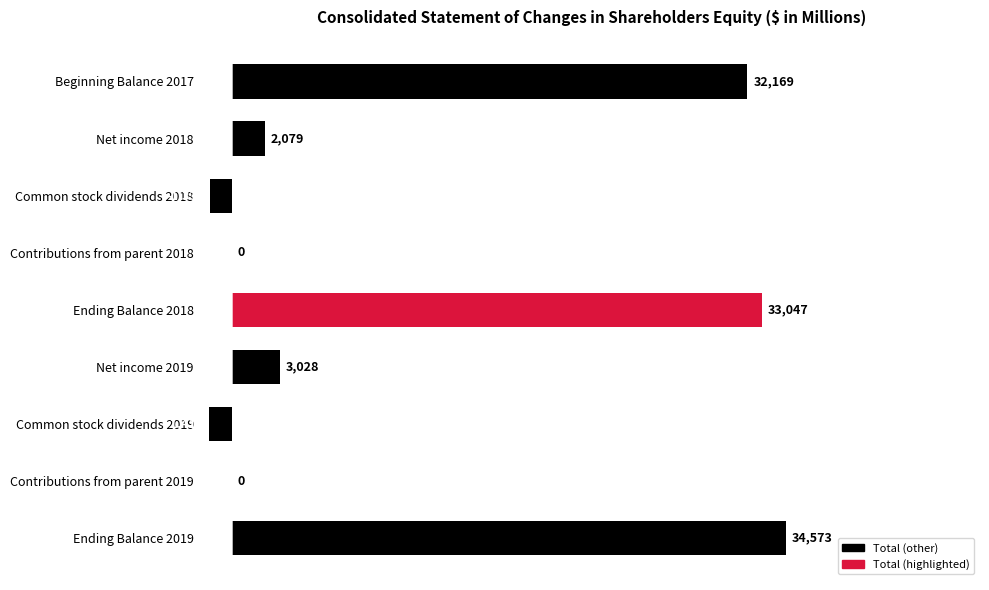

At which label is the value closest to 16580?

Net income 2019